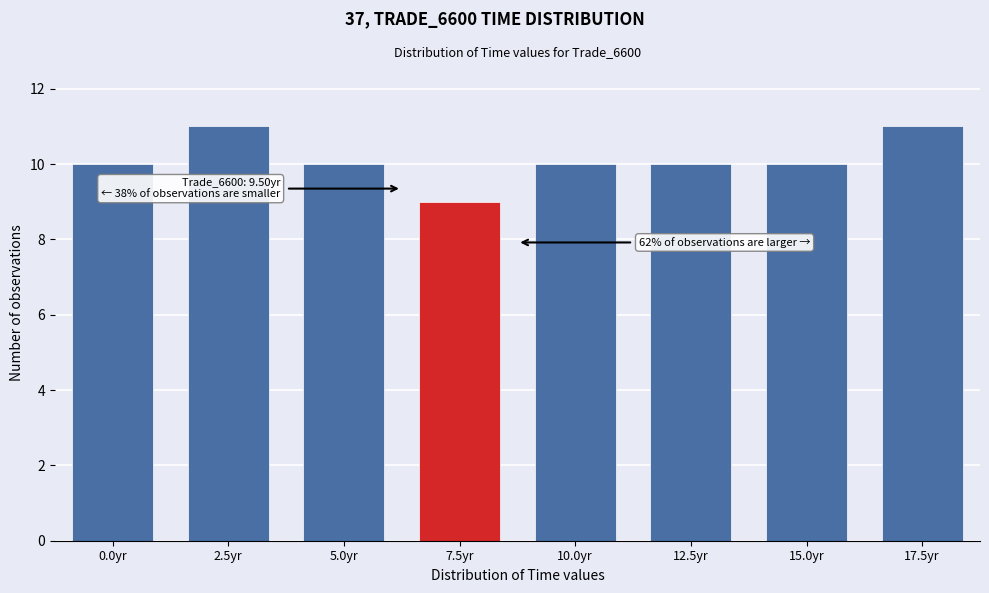

Reading left to right, list all the values displayed in this chart.

0.0yr=10	2.5yr=11	5.0yr=10	7.5yr=9	10.0yr=10	12.5yr=10	15.0yr=10	17.5yr=11